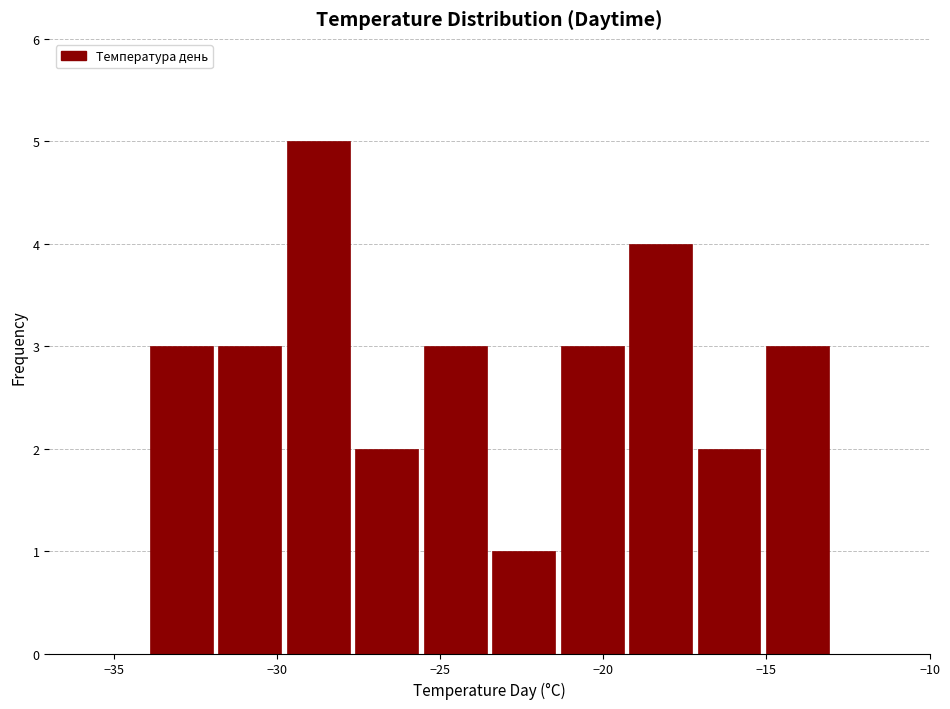

Reading left to right, list every bar in this chart as the range it spans on the x-axis followed by its height. Neither the bar edges nor the heights are printed on the chart, so give them approximately, as read against the axes.

-34.0 to -31.9: 3
-31.9 to -29.8: 3
-29.8 to -27.7: 5
-27.7 to -25.6: 2
-25.6 to -23.5: 3
-23.5 to -21.4: 1
-21.4 to -19.3: 3
-19.3 to -17.2: 4
-17.2 to -15.1: 2
-15.1 to -13.0: 3